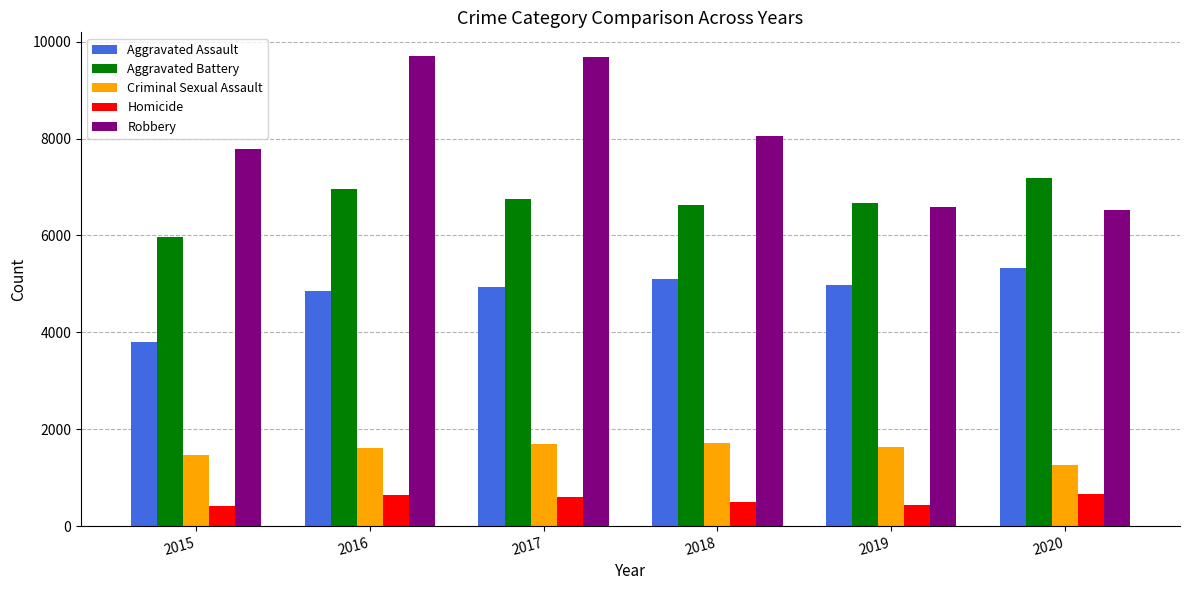

What is the maximum value for Aggravated Battery?

7188